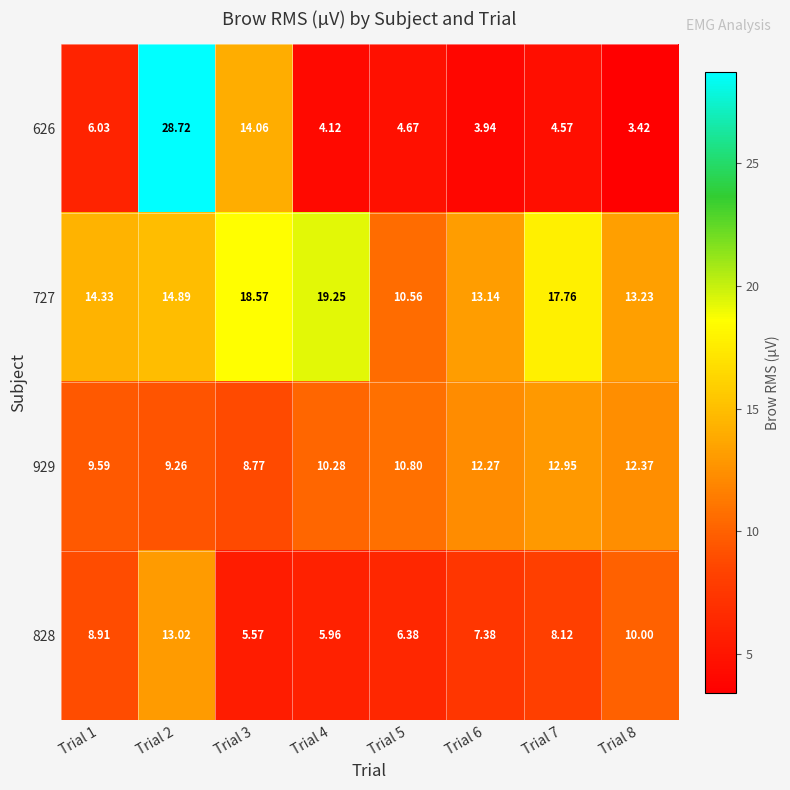

Which label corresponds to the smallest value in the chart?

Trial 8